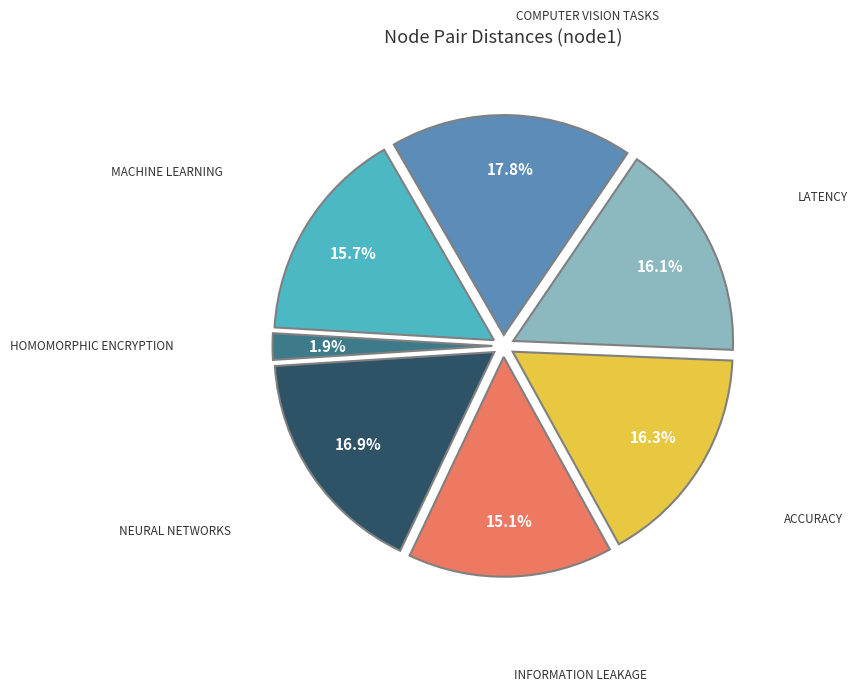

Does any single category account for the majority?

No